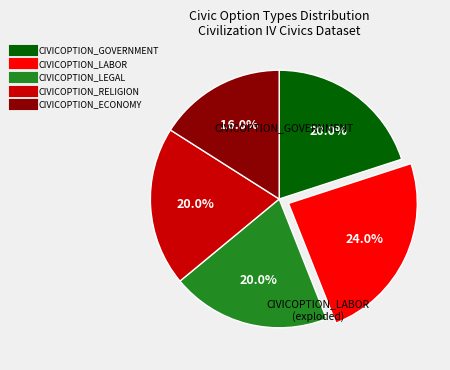

What is the ratio of the value at CIVICOPTION_GOVERNMENT to the value at CIVICOPTION_LABOR?

0.8